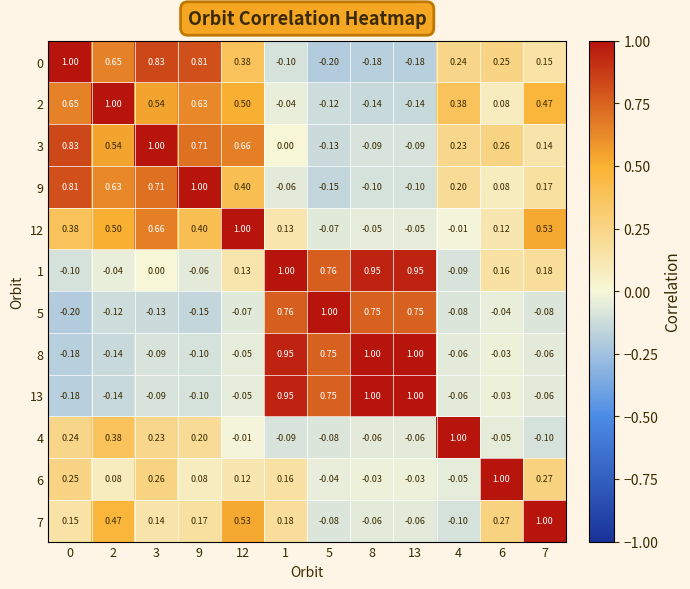

Is the value of 5 at 12 greater than the value of 3 at 8?

Yes